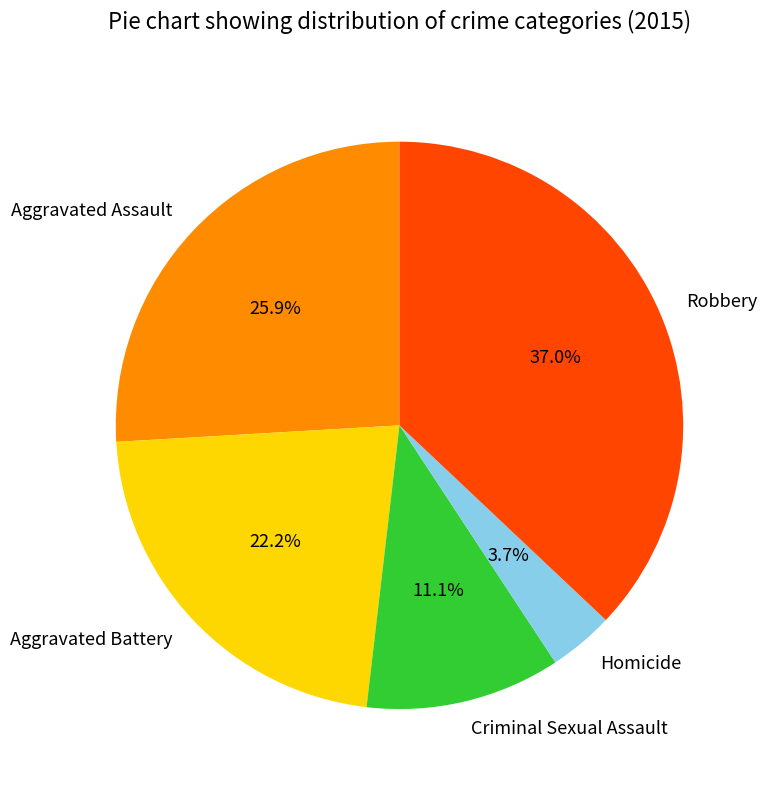

Which has a higher value, Criminal Sexual Assault or Homicide?

Criminal Sexual Assault